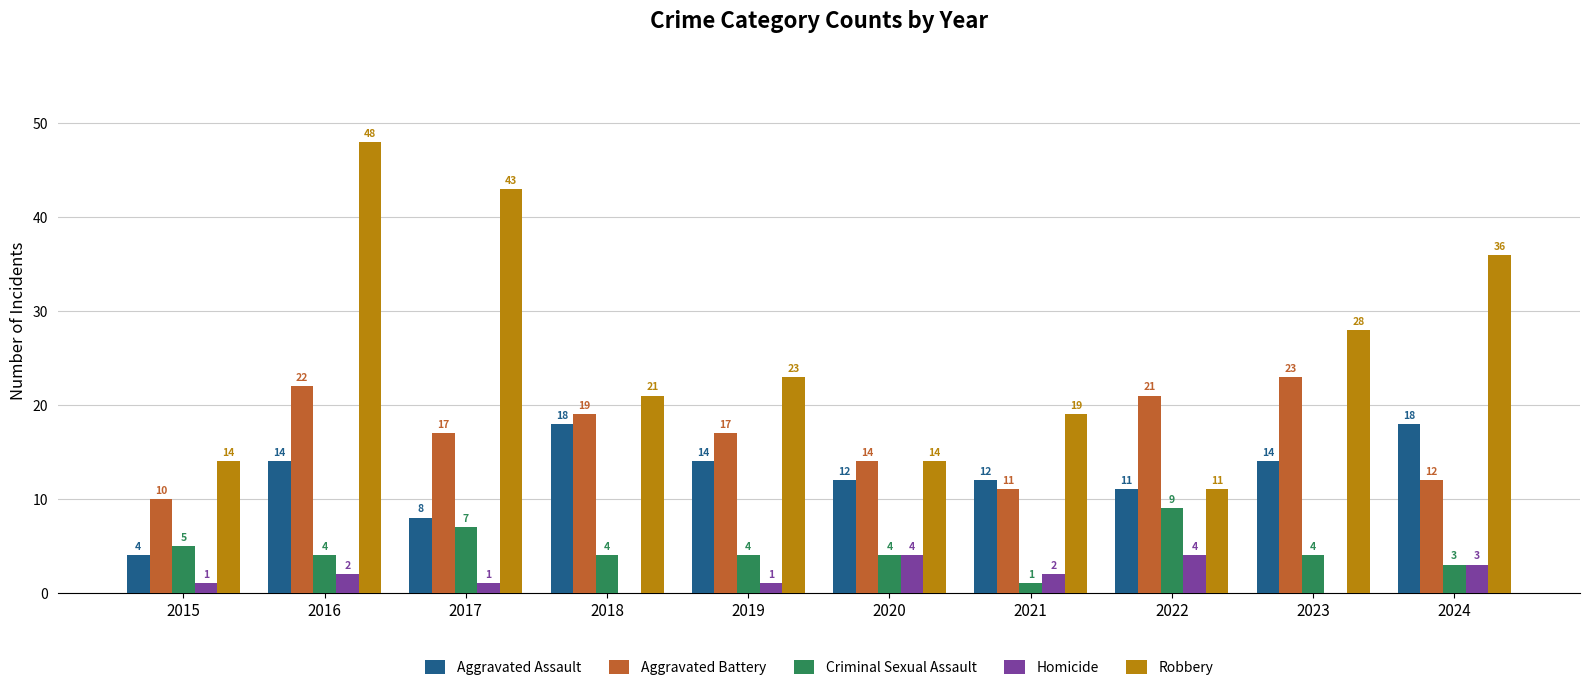

Reading left to right, what are all the values shown in this chart?

Aggravated Assault: 2015=4	2016=14	2017=8	2018=18	2019=14	2020=12	2021=12	2022=11	2023=14	2024=18
Aggravated Battery: 2015=10	2016=22	2017=17	2018=19	2019=17	2020=14	2021=11	2022=21	2023=23	2024=12
Criminal Sexual Assault: 2015=5	2016=4	2017=7	2018=4	2019=4	2020=4	2021=1	2022=9	2023=4	2024=3
Homicide: 2015=1	2016=2	2017=1	2018=0	2019=1	2020=4	2021=2	2022=4	2023=0	2024=3
Robbery: 2015=14	2016=48	2017=43	2018=21	2019=23	2020=14	2021=19	2022=11	2023=28	2024=36